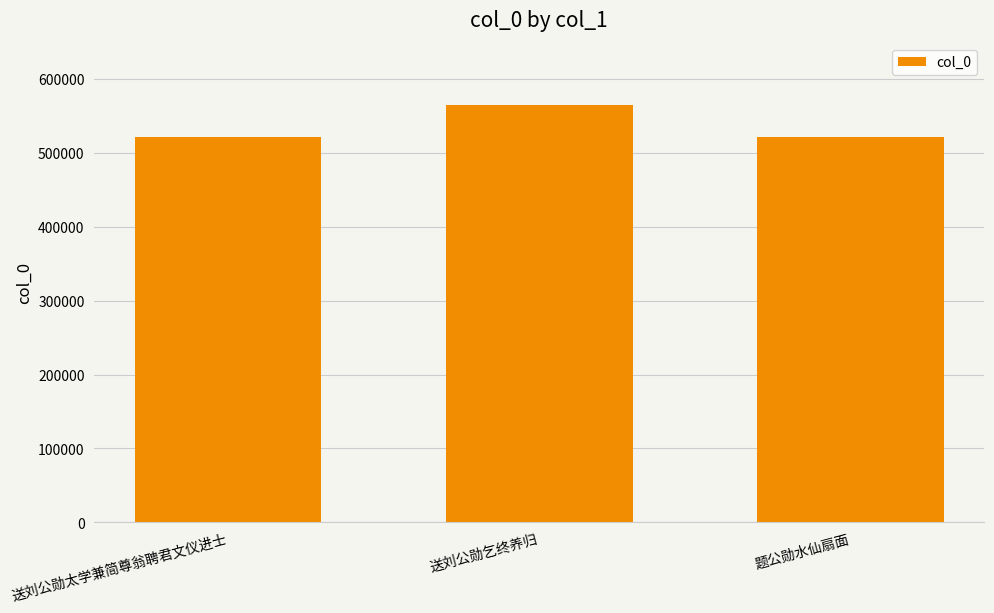

What is the sum of all values?

1607510